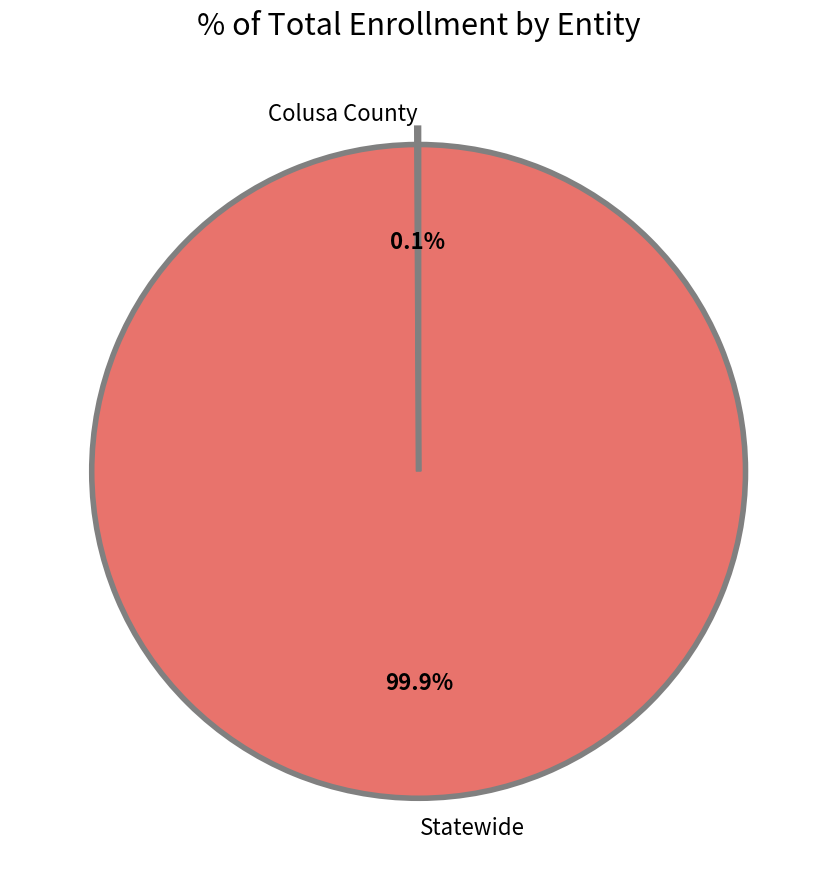

True or false: Statewide accounts for 100% of the total.

True